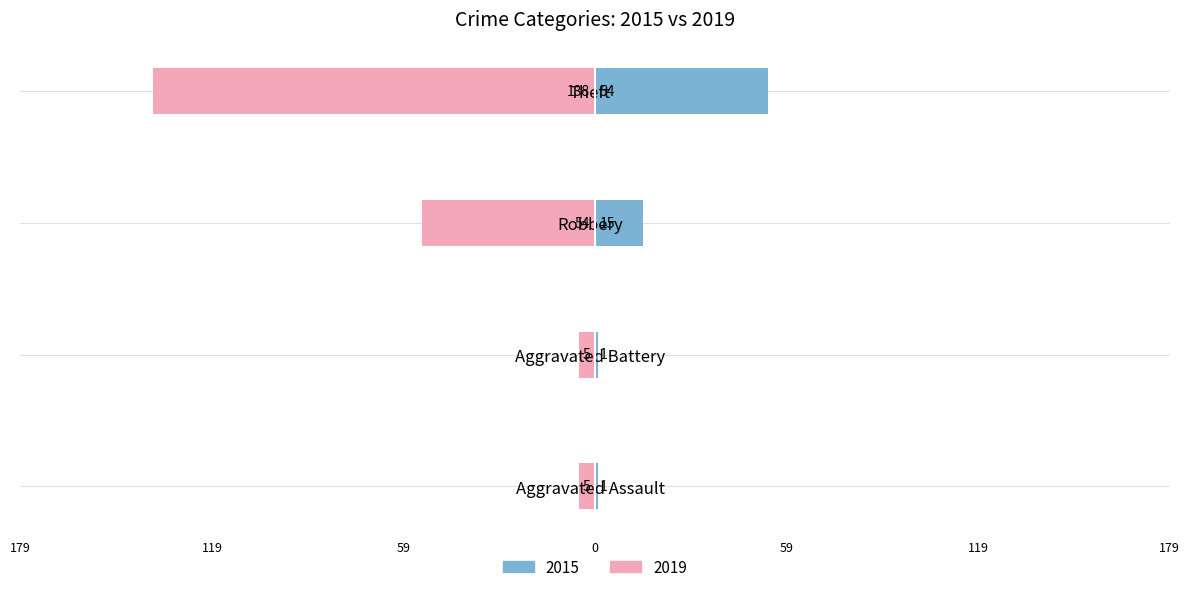

At which label is 2019 closest to -71?

Robbery